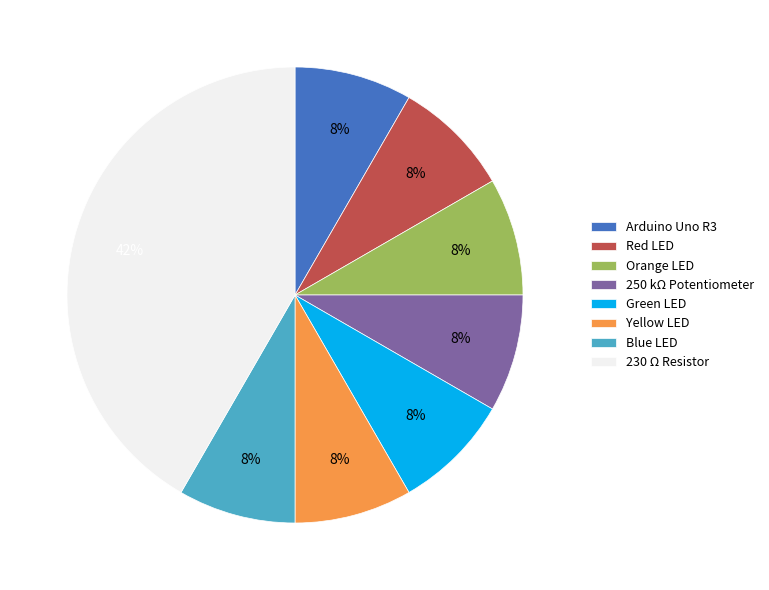

True or false: 250 kΩ Potentiometer accounts for 8% of the total.

True